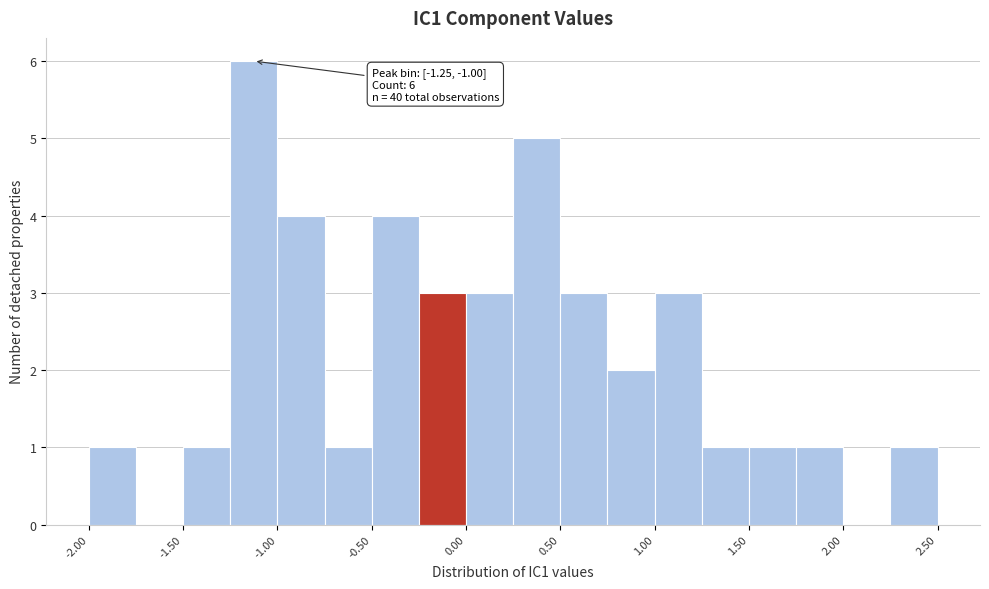

Which range on the x-axis has the tallest bar?

-1.25 to -1.00